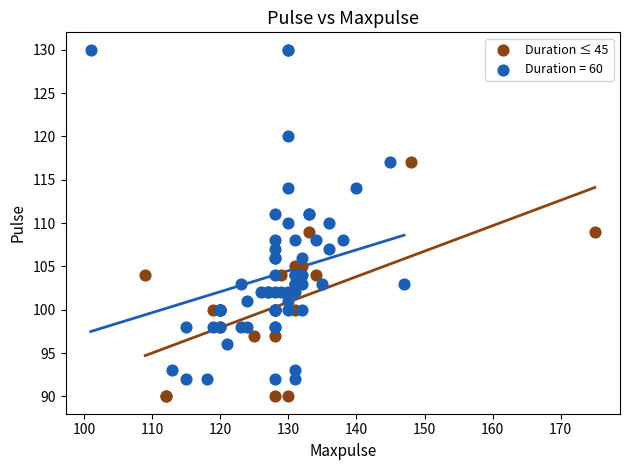

Which series reaches the maximum Y coordinate?

Duration = 60